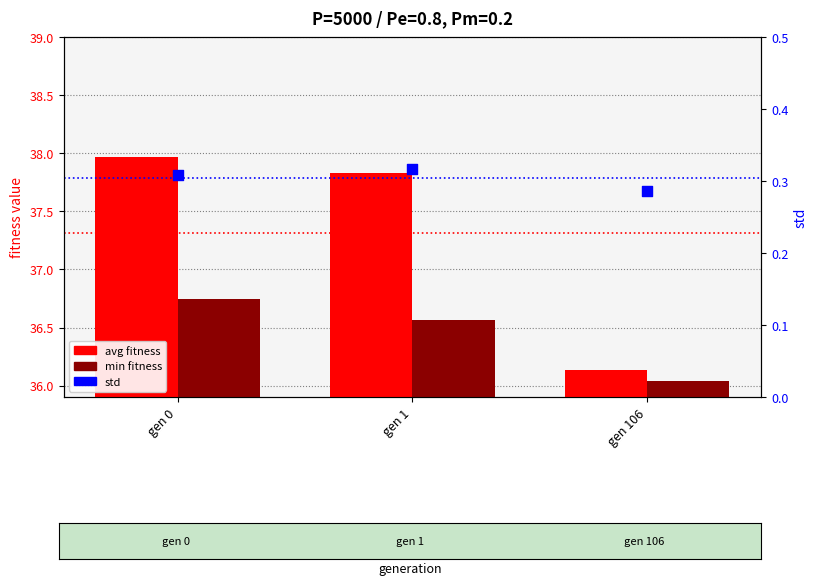

At which category is the sum across all series the highest?

gen 0